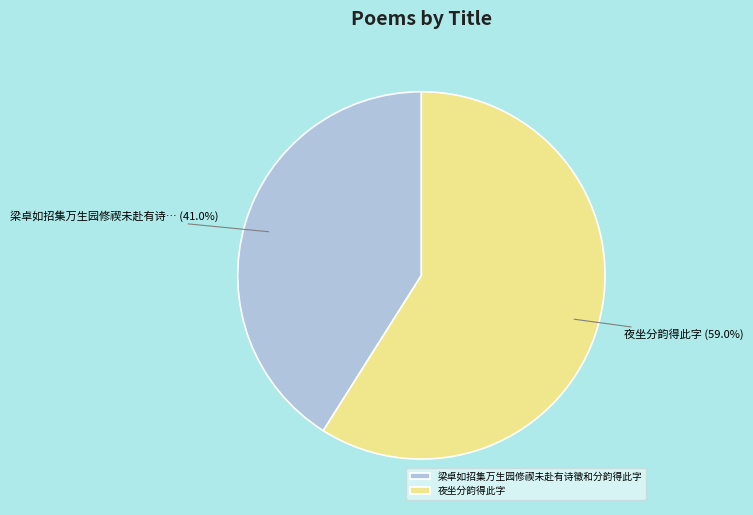

Count the number of slices in the pie.

2